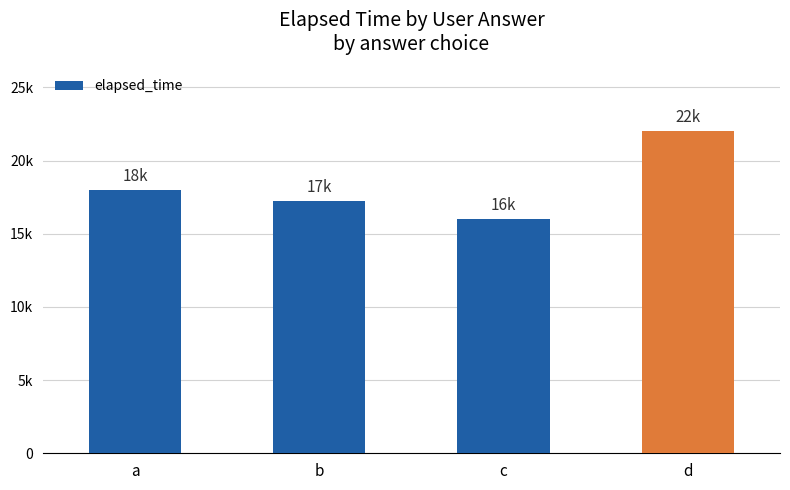

At which category does the chart reach its minimum across all series?

c